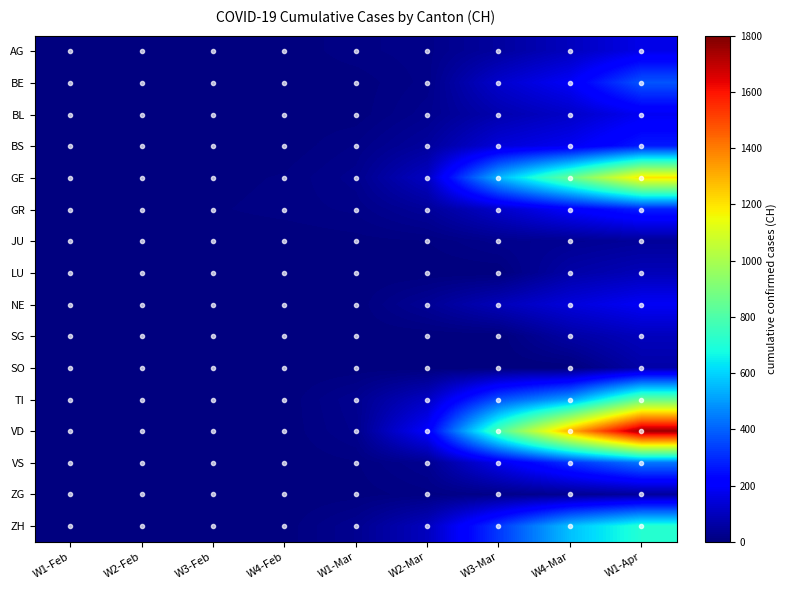

At which category is the sum across all series the highest?

W1-Apr